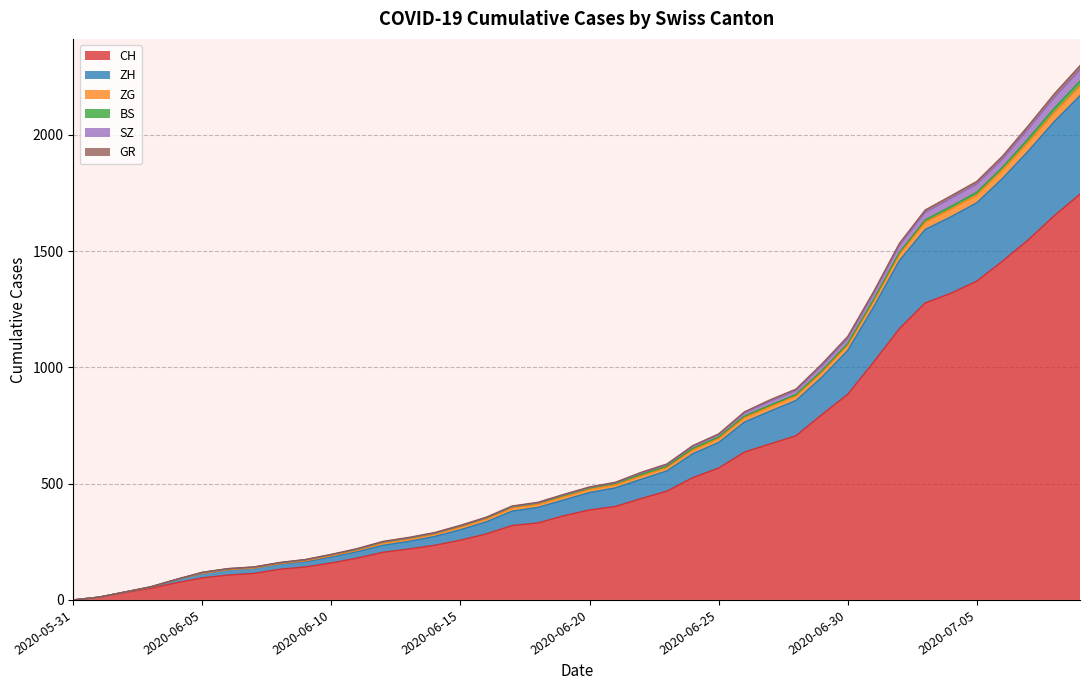

What is the highest value of the CH series?

1745